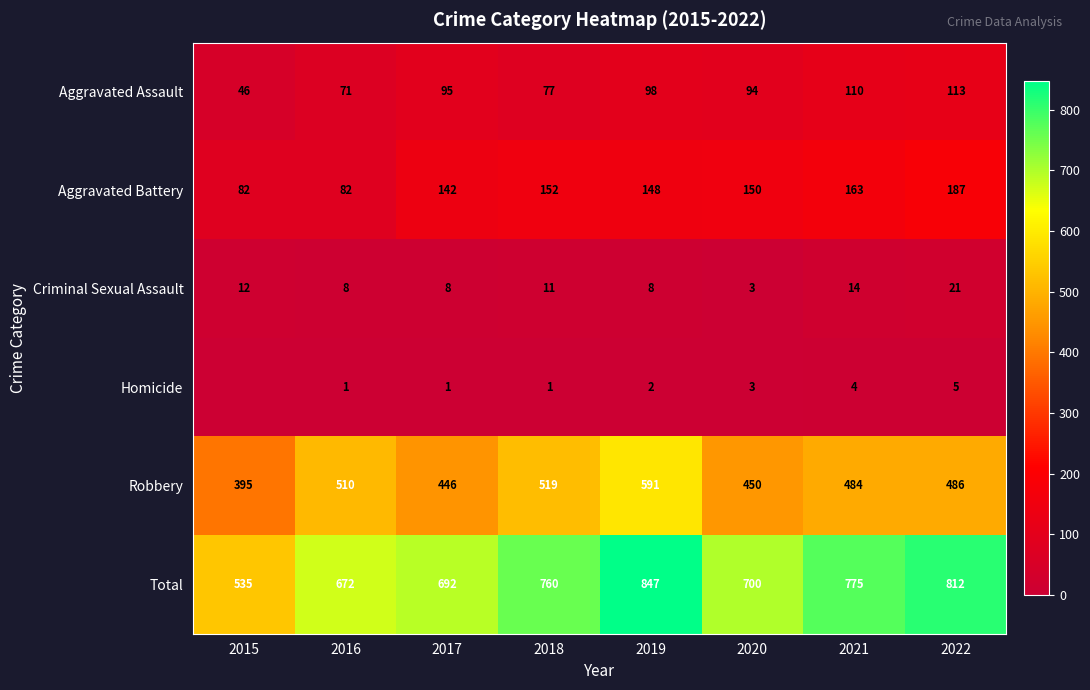

At which category is the sum across all series the highest?

2019